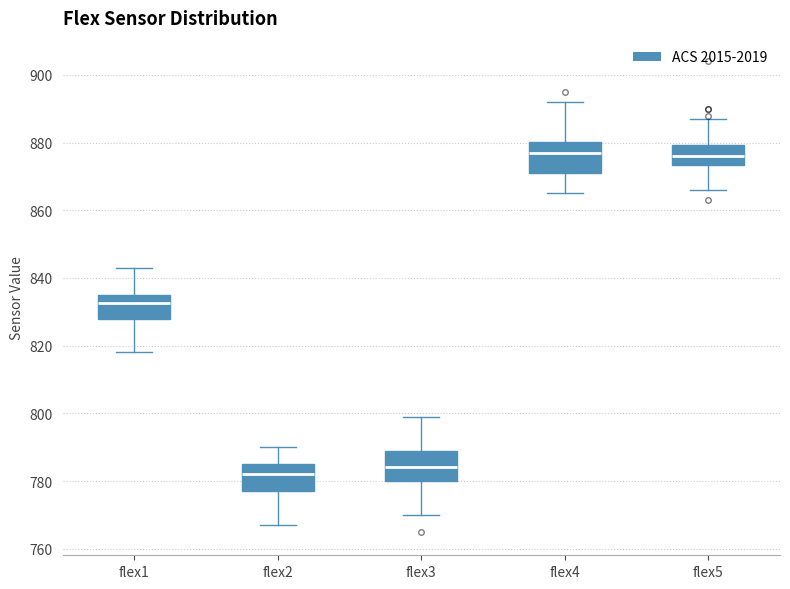

Reading left to right, transcribe this box plot: for each box, give where its median line is, the range the box spans, and where its two whiskers end, as read against the y-axis. The values are not printed on the chart, so give them approximately, as read against the axis.

flex1: median 832, box 828 to 836, whiskers 818 to 844
flex2: median 782, box 778 to 786, whiskers 768 to 790
flex3: median 784, box 780 to 790, whiskers 770 to 800
flex4: median 878, box 872 to 880, whiskers 866 to 892
flex5: median 876, box 874 to 880, whiskers 866 to 888